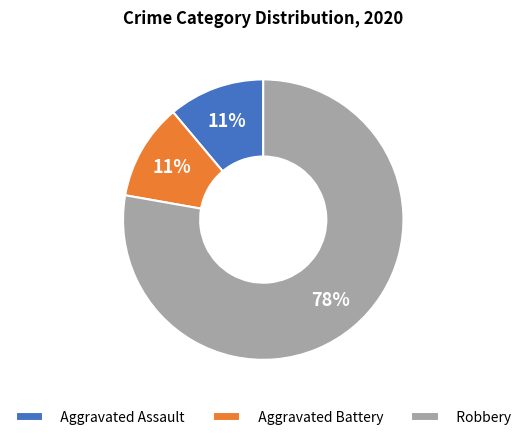

Does any single category account for the majority?

Yes